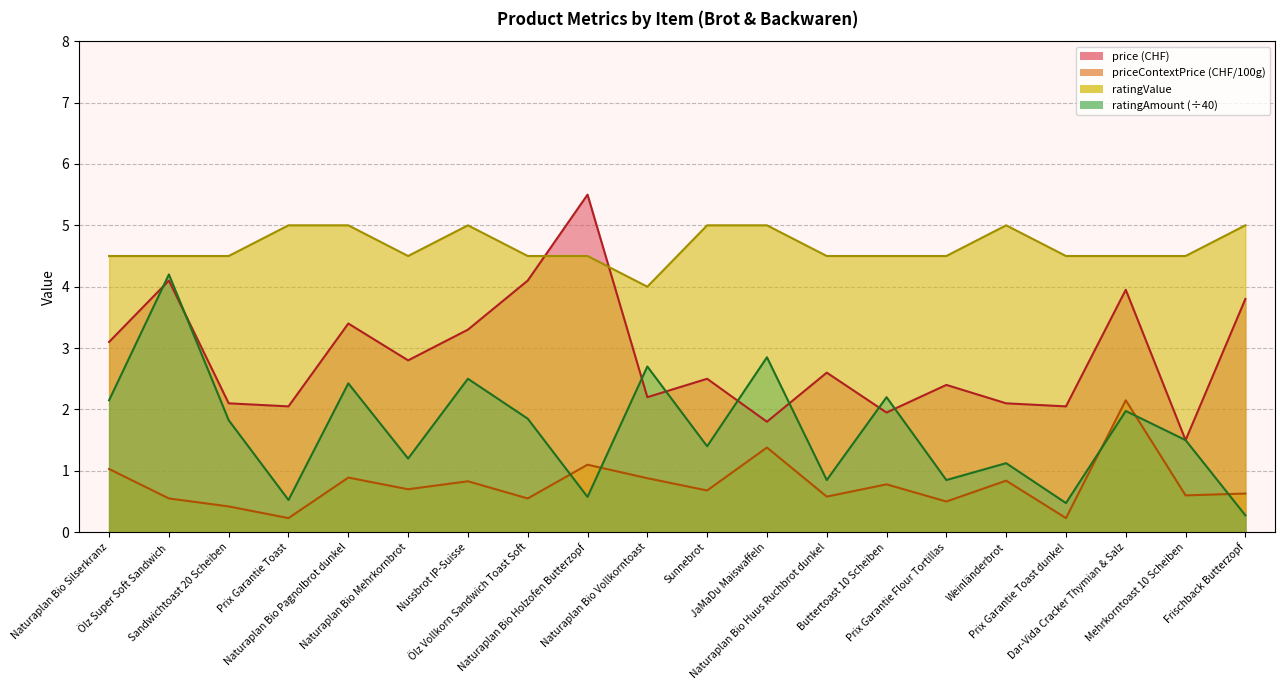

What position from the right is Naturaplan Bio Mehrkornbrot?

15